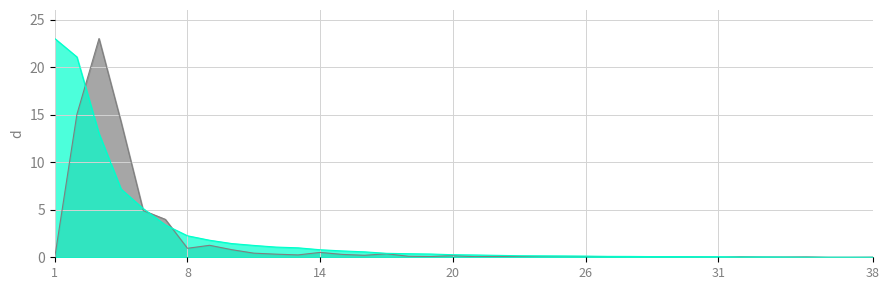

What is the spread (max minus min) of values at 8?

1.3